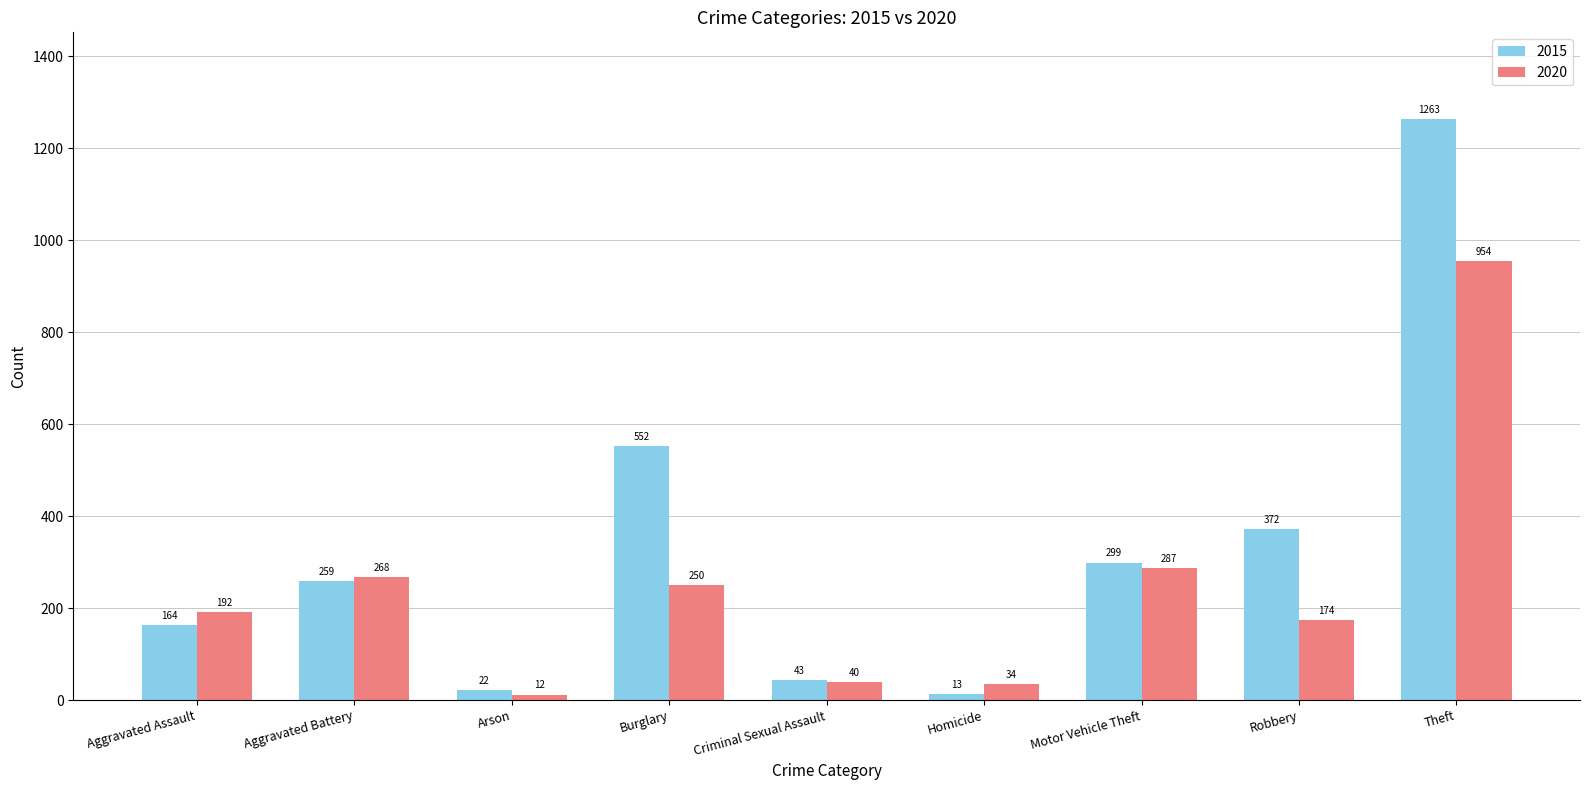

What is the sum of all 2015 values?

2987